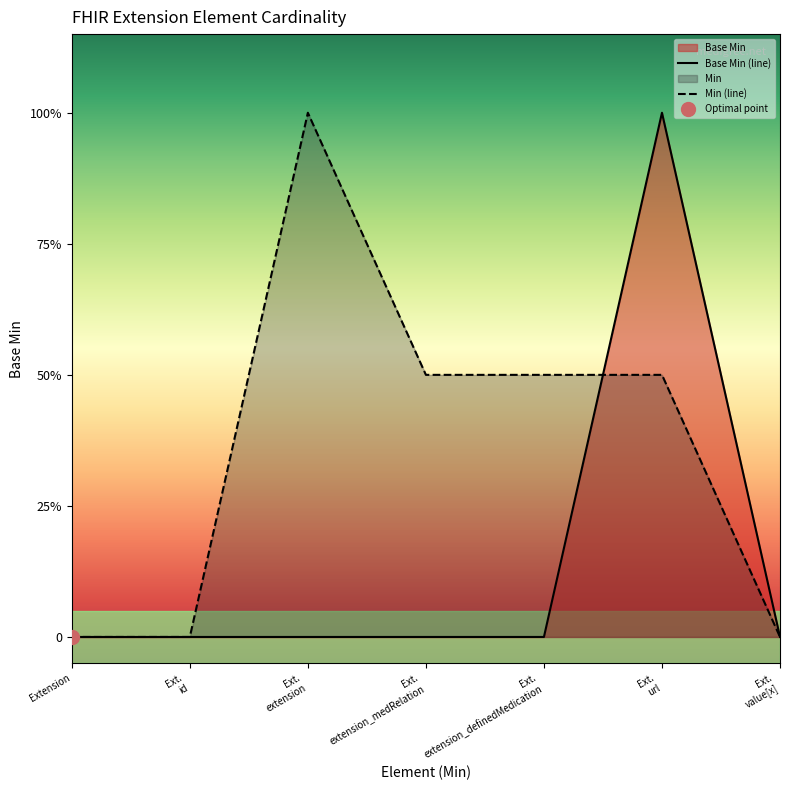

Reading left to right, what are all the values shown in this chart?

Base Min (line): Extension=0.0	Ext.
id=0.0	Ext.
extension=0.0	Ext.
extension_medRelation=0.0	Ext.
extension_definedMedication=0.0	Ext.
url=1.0	Ext.
value[x]=0.0
Min (line): Extension=0.0	Ext.
id=0.0	Ext.
extension=1.0	Ext.
extension_medRelation=0.5	Ext.
extension_definedMedication=0.5	Ext.
url=0.5	Ext.
value[x]=0.0